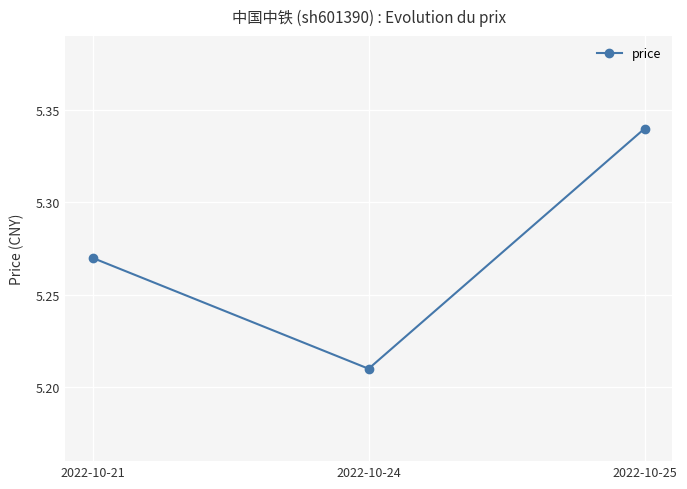

Which label corresponds to the smallest value in the chart?

2022-10-24